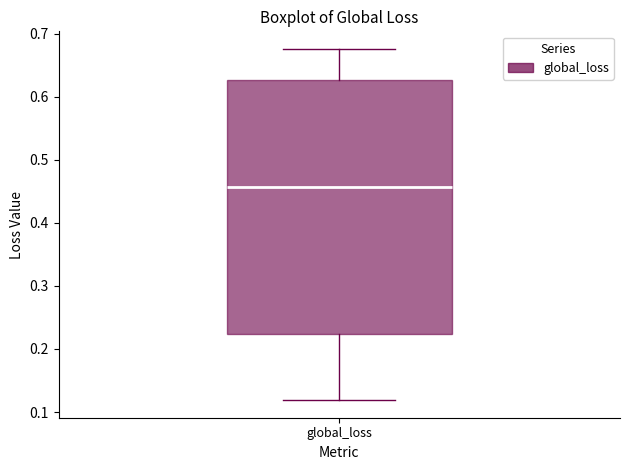

Read this box plot against the y-axis: the position of the median line, the range covered by the box, and the ends of both whiskers. The values are not printed on the chart, so give them approximately, as read against the axis.

median 0.46, box 0.22 to 0.63, whiskers 0.12 to 0.68